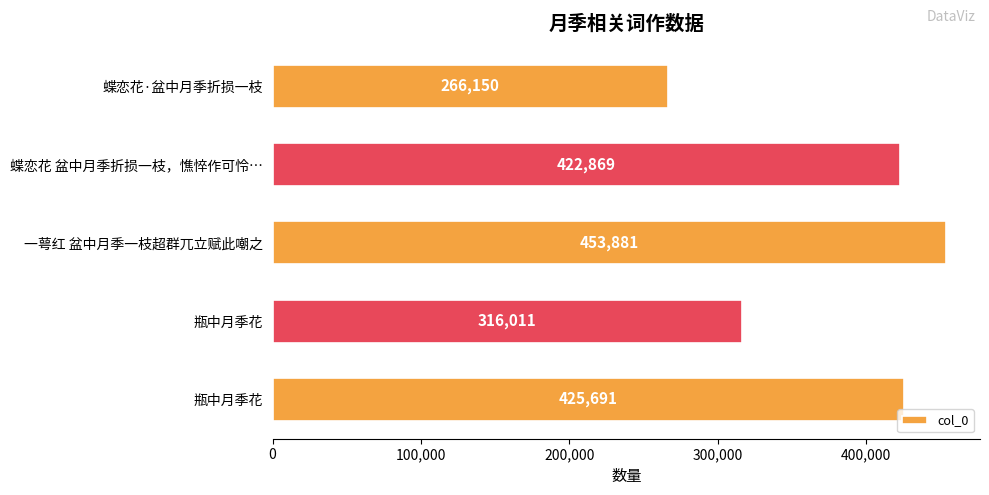

Are the bars grouped side by side (vs. stacked)?

No